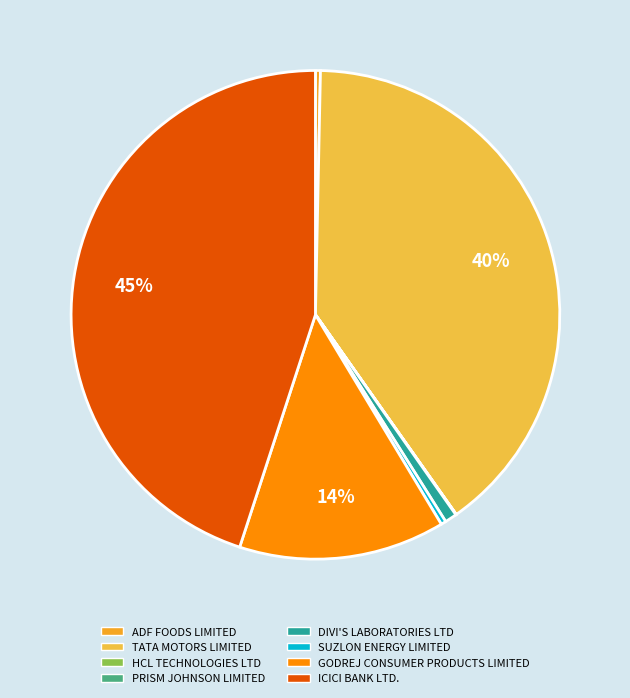

Is it true that ADF FOODS LIMITED is 0% of the pie?

True